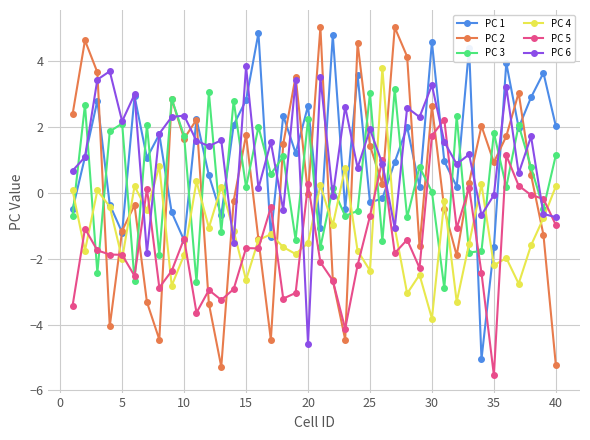

What is the value of the PC 2 point at the 13th from the left?

-5.3